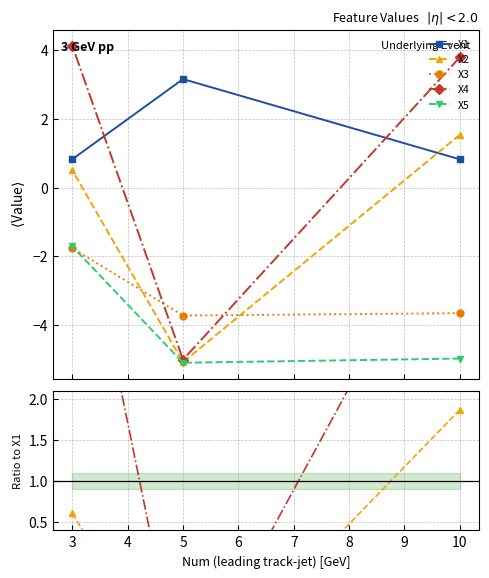

Which category has the highest value in the X3 series?

3